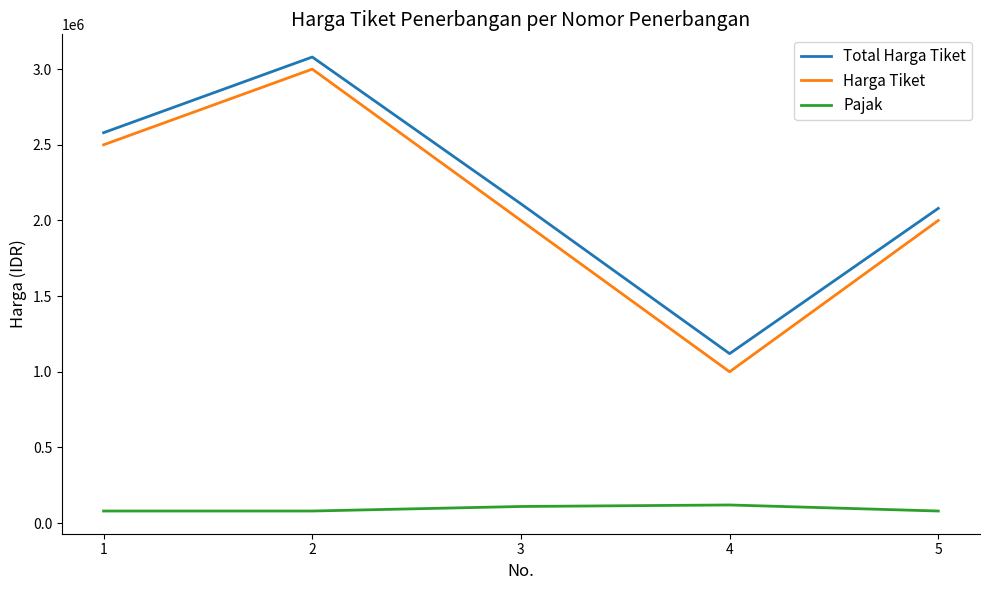

At which category is the sum across all series the highest?

2